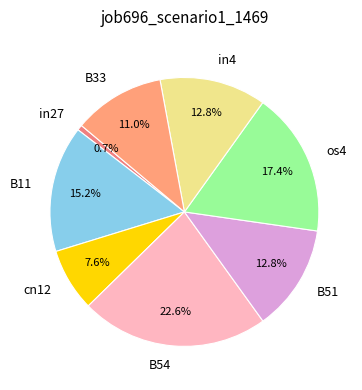

What percentage is NOT represented by B33?

89.0%